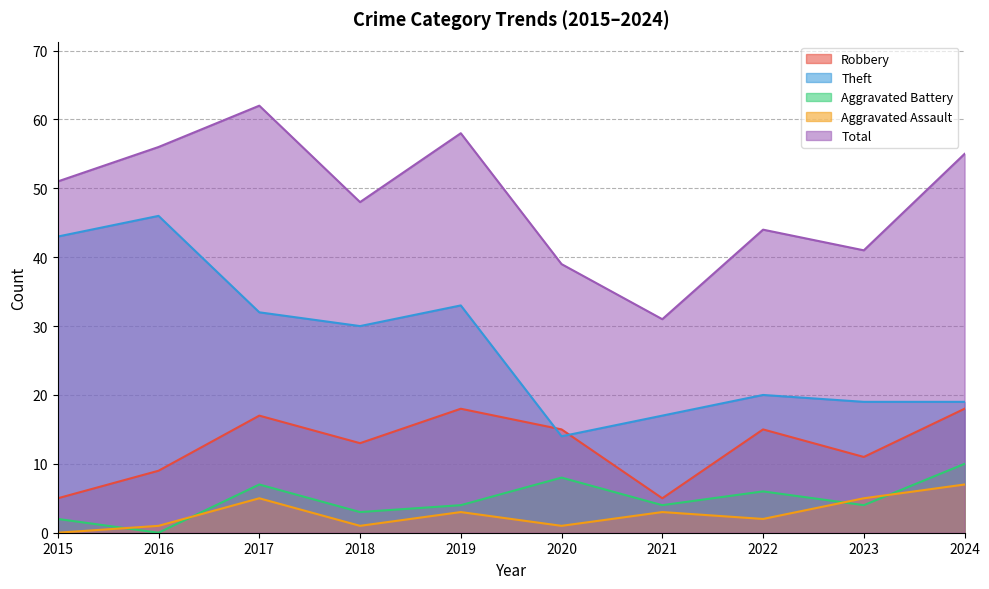

How many lines are shown in the chart?

5